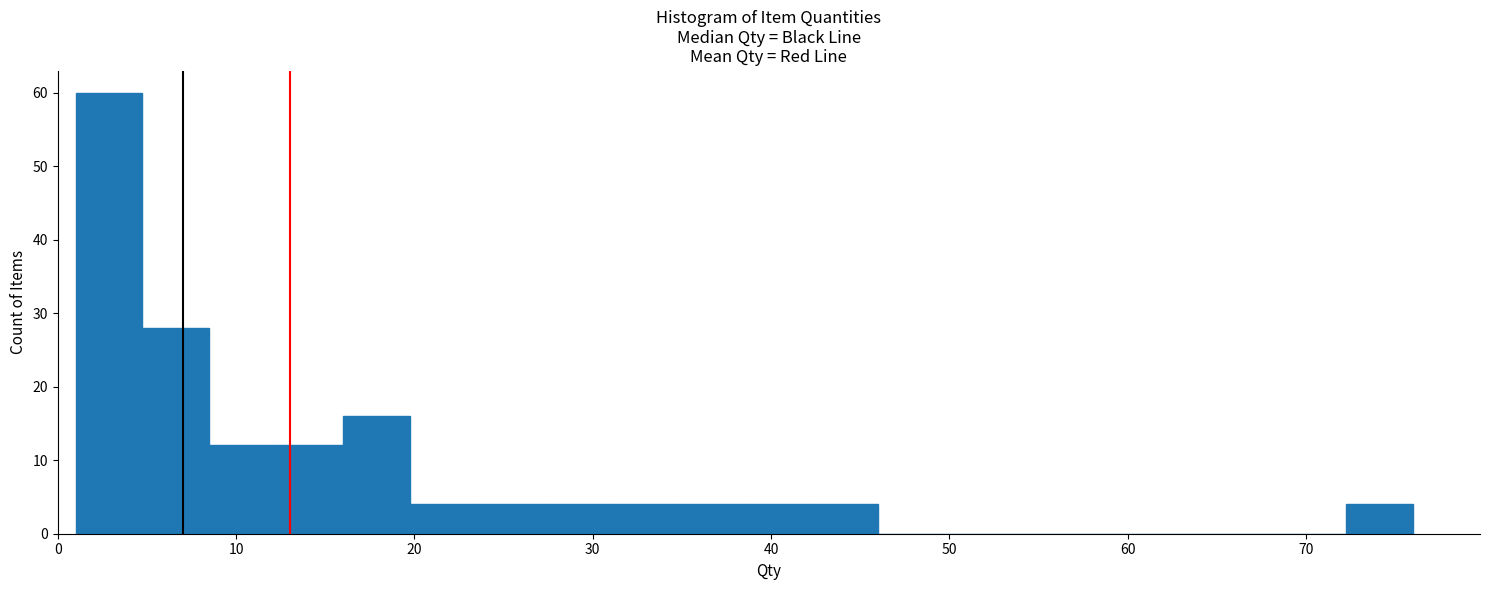

Read against the x-axis, roughly where is the centre of the tallest bar?

3